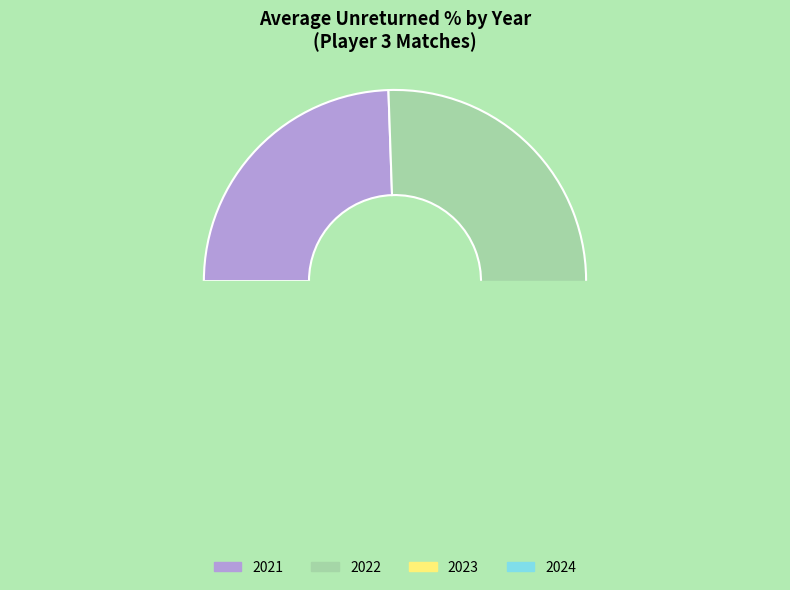

The 2024 slice represents 28% of the pie. True or false?

False